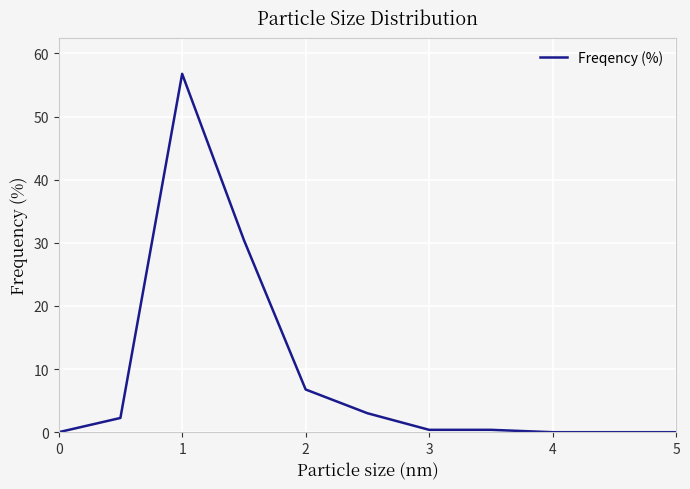

What is the maximum value shown in the chart?

56.8